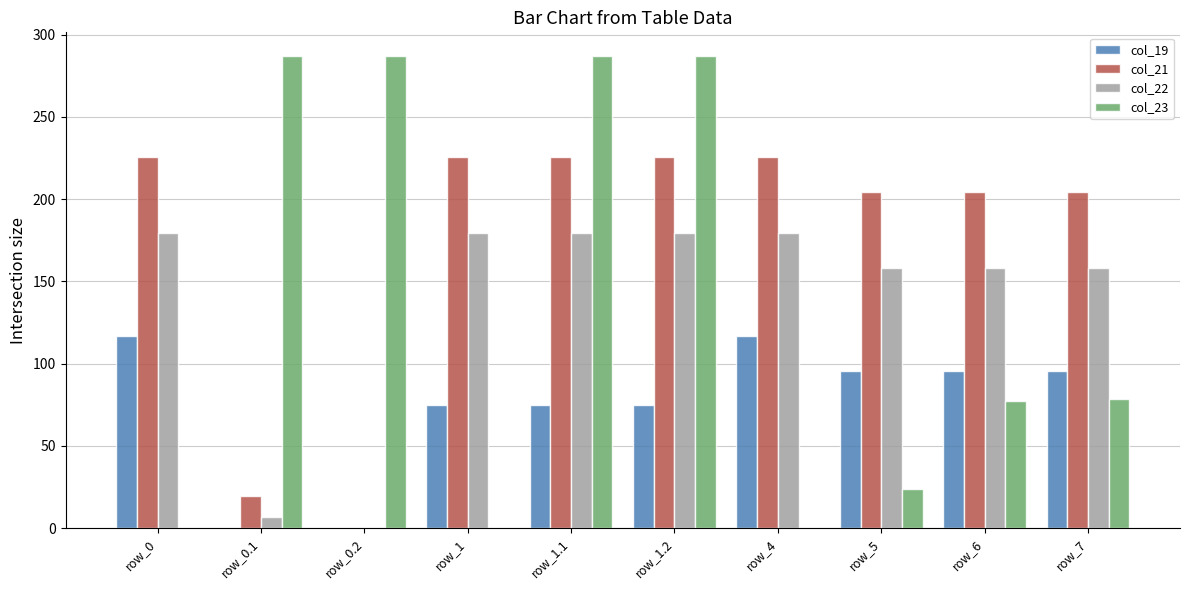

Which series has the largest total across all categories?

col_21